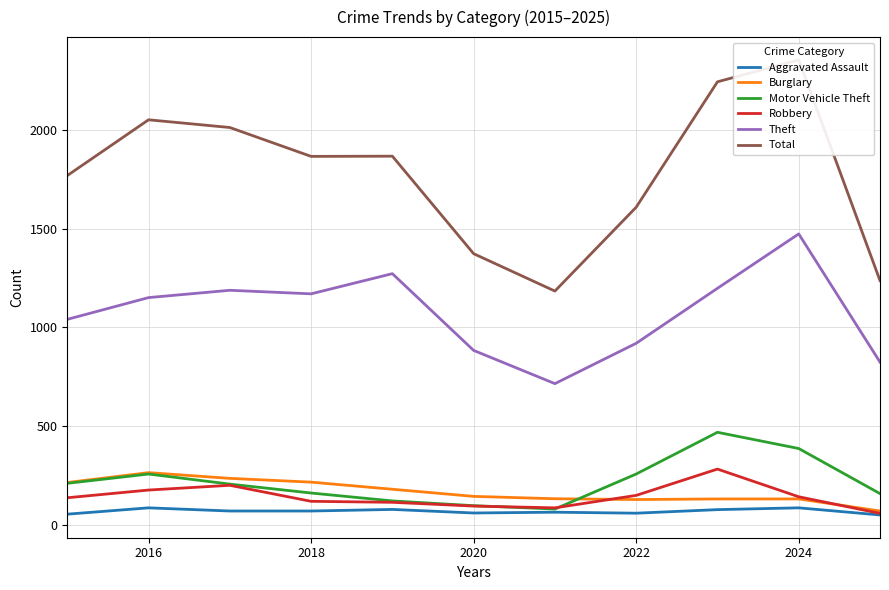

Which series has the largest total across all categories?

Total